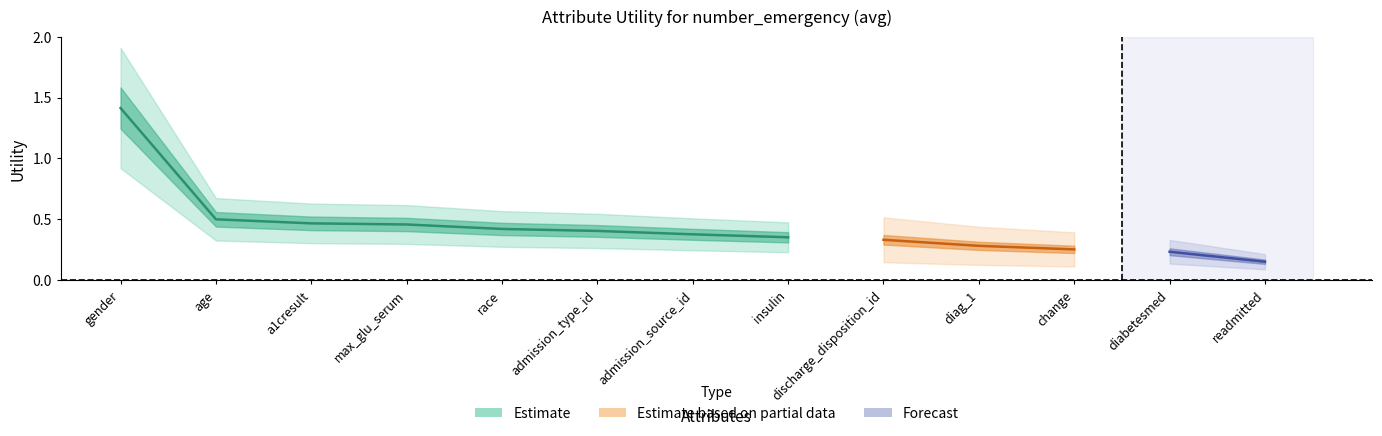

What is the difference between the highest and lowest values at diag_1?

0.4